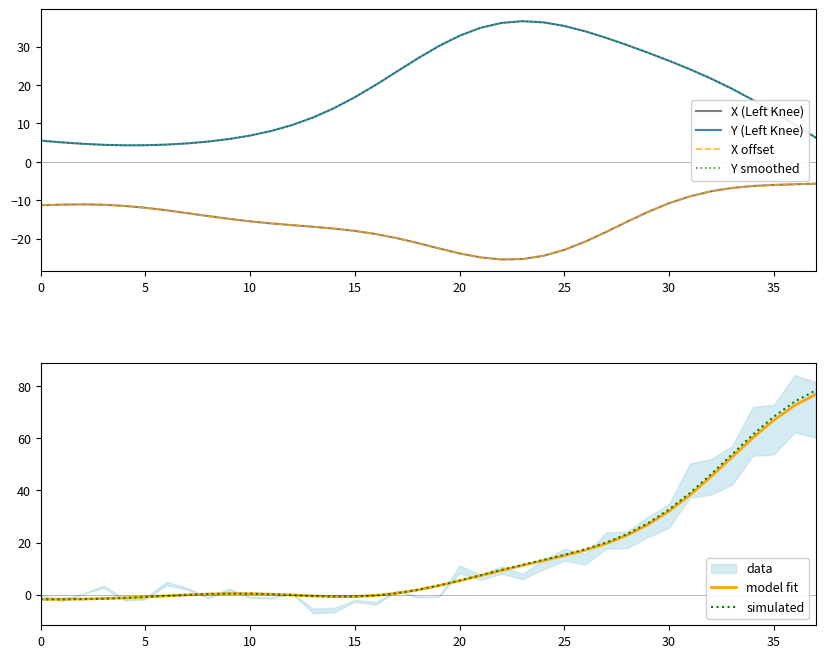

Is it true that simulated equals 0.4 at 10?

True